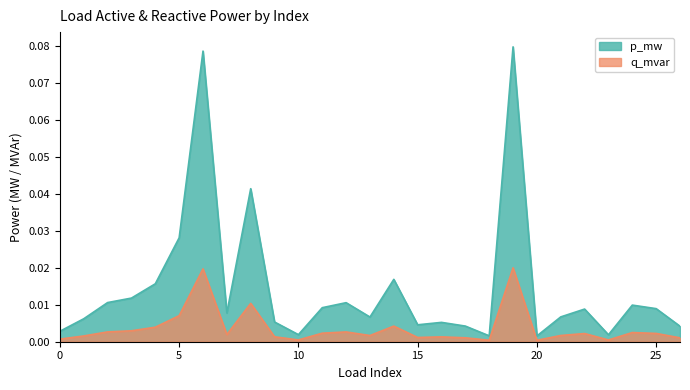

At which category does q_mvar reach its first local peak?

6